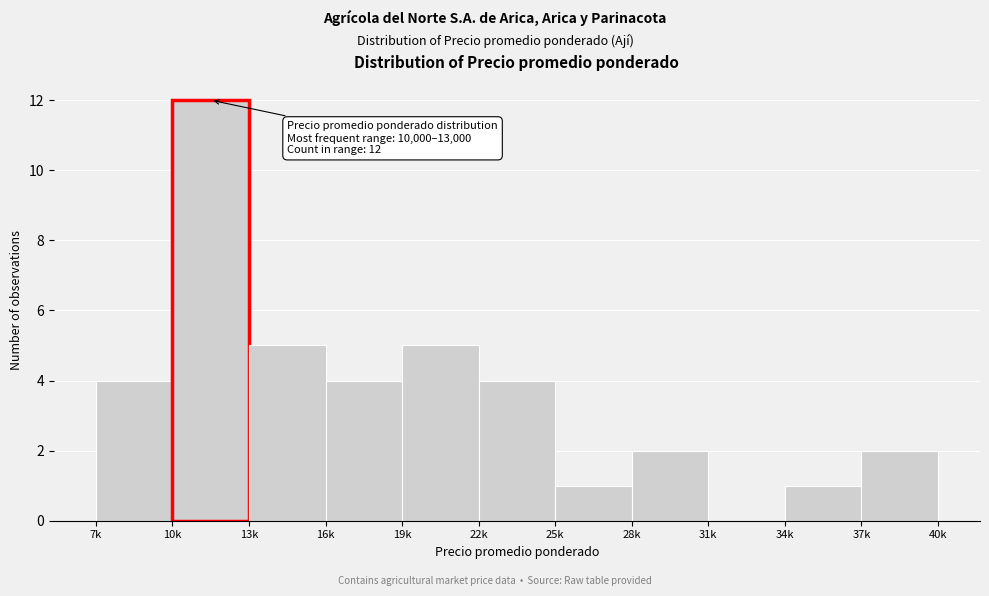

Reading left to right, transcribe all the data shown in this chart.

7k=4	10k=12	13k=5	16k=4	19k=5	22k=4	25k=1	28k=2	31k=0	34k=1	37k=2